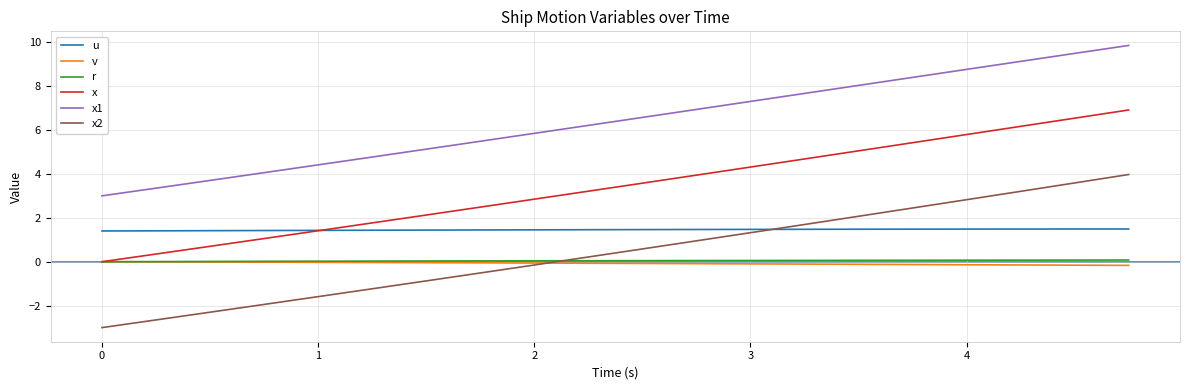

Does the chart have visible grid lines?

Yes